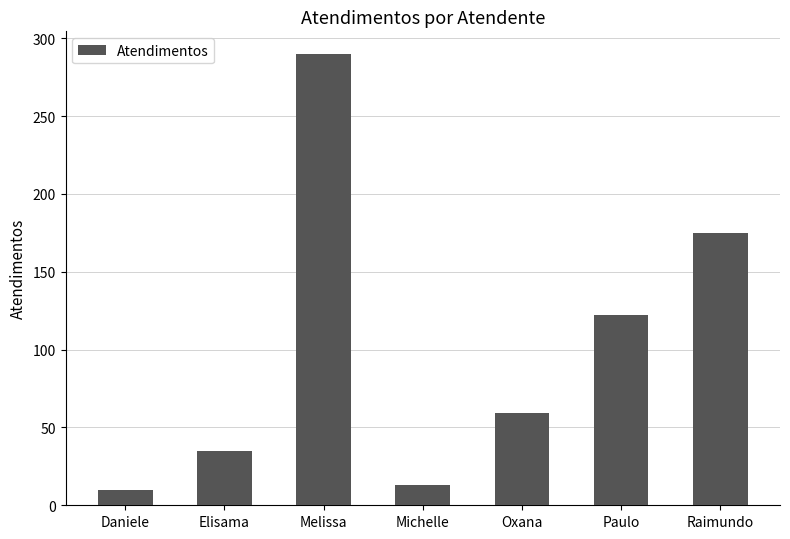

What is the label of the 3rd bar from the right?

Oxana